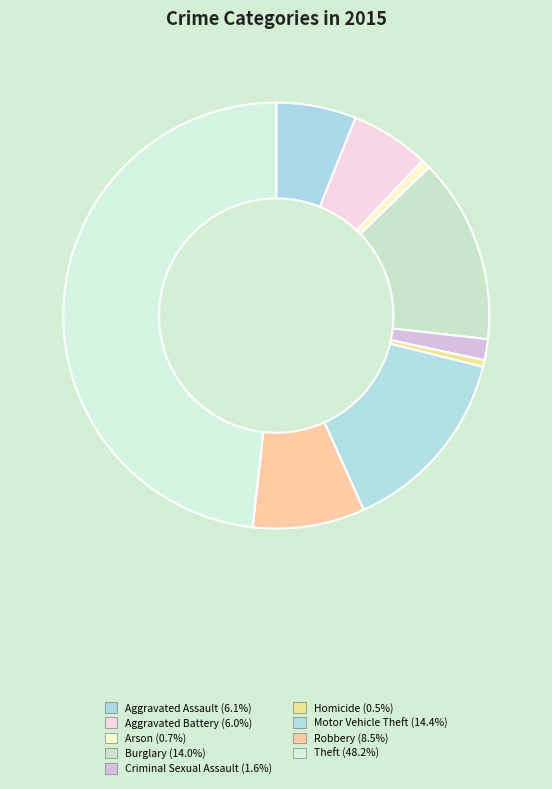

How many slices are in this pie chart?

9